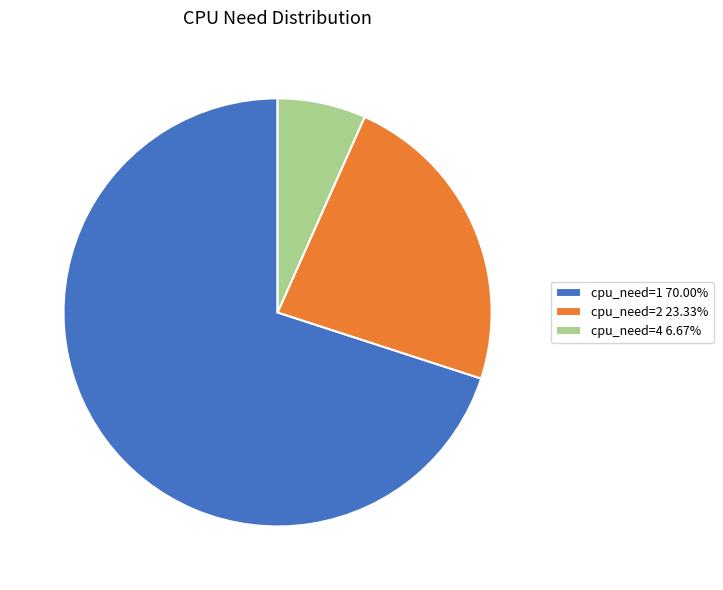

Is the sum of cpu_need=1 70.00% and cpu_need=4 6.67% greater than half?

Yes